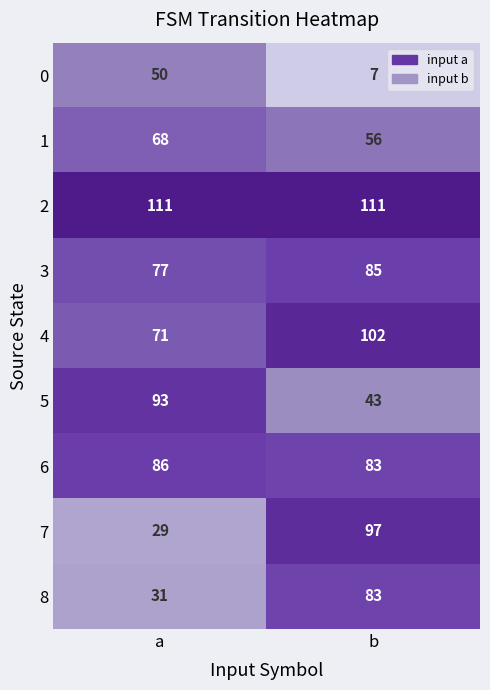

What is the difference between the 0 values at b and a?

43